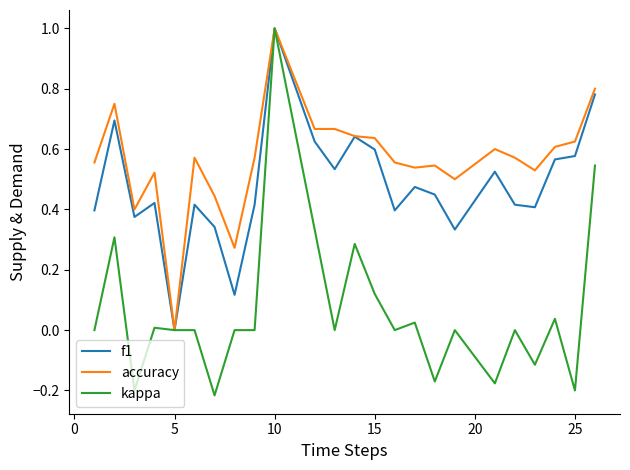

Which series has the largest range (max minus min)?

kappa